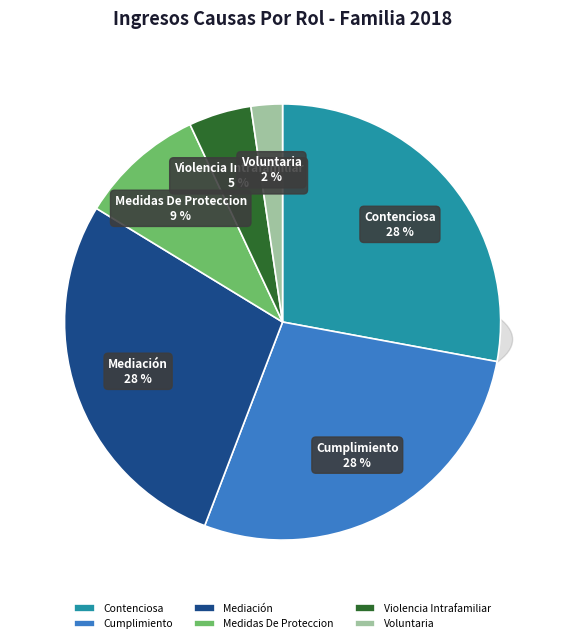

True or false: Violencia Intrafamiliar accounts for 1% of the total.

False